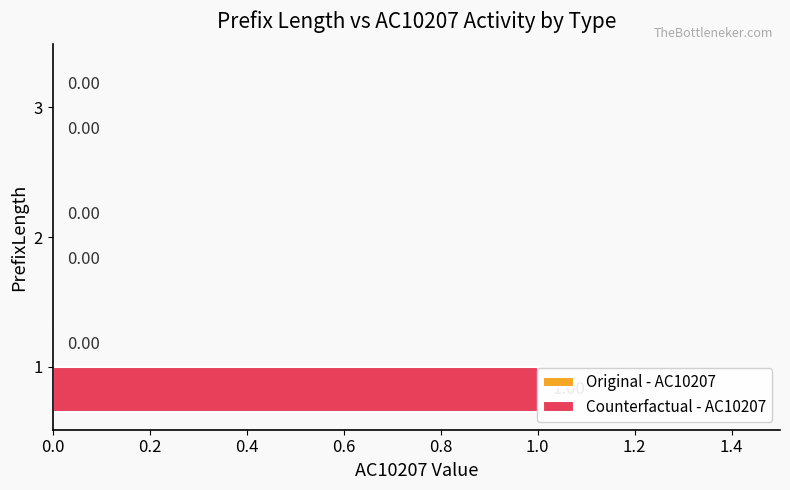

Rank the series by their maximum value, from lowest to highest.

Original - AC10207, Counterfactual - AC10207